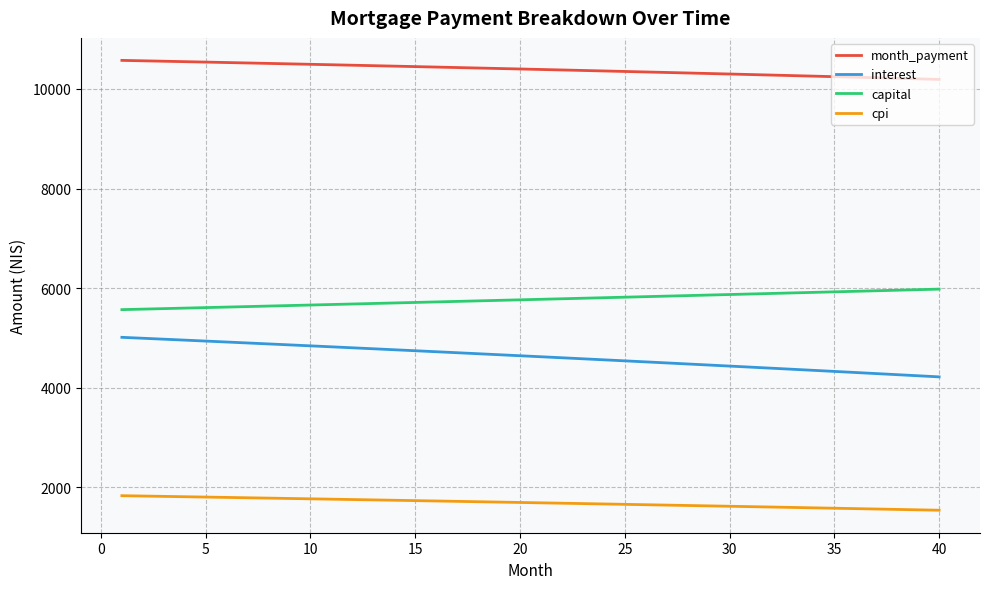

True or false: capital and cpi intersect in this chart.

False